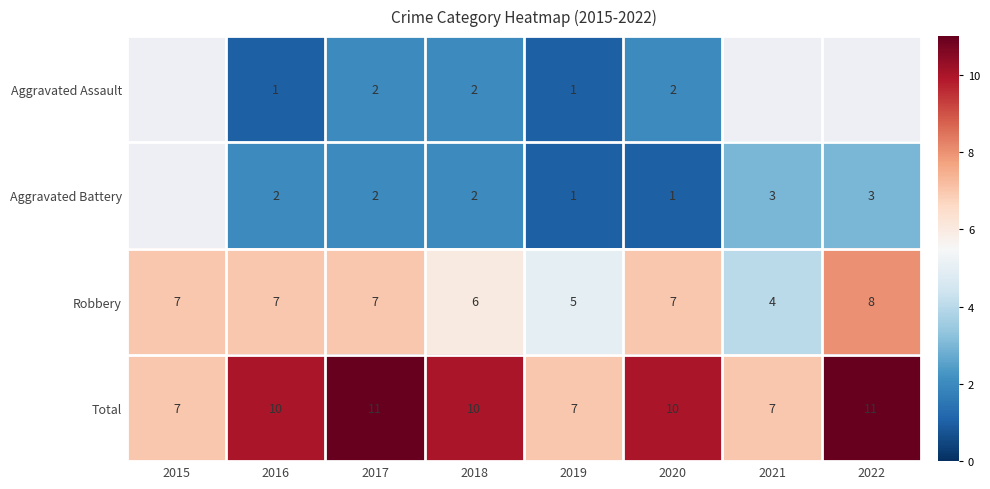

What is the difference between the highest and lowest values at 2016?

9